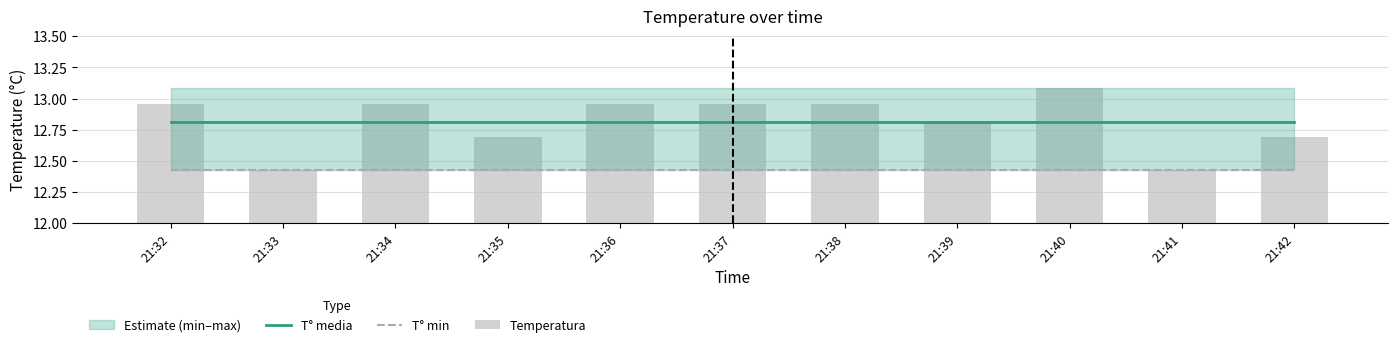

True or false: T° media has a value of 12.8 at 21:33.

True